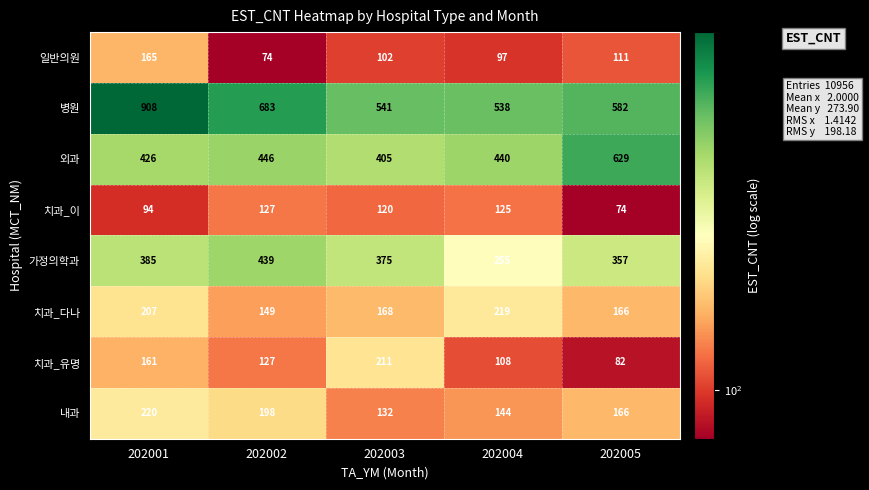

What is the sum of all 치과_다나 values?

909